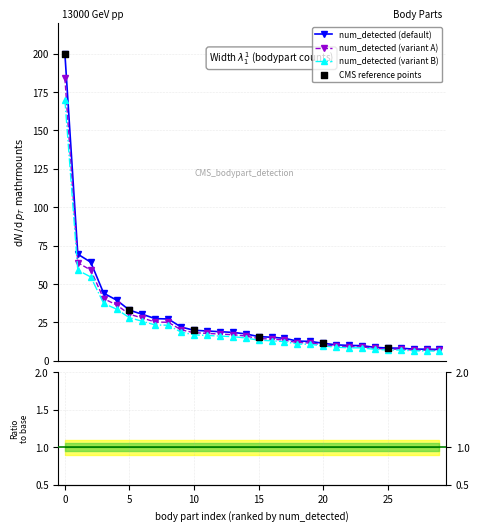

What is the value of the num_detected (default) point at the 9th from the left?

27.3